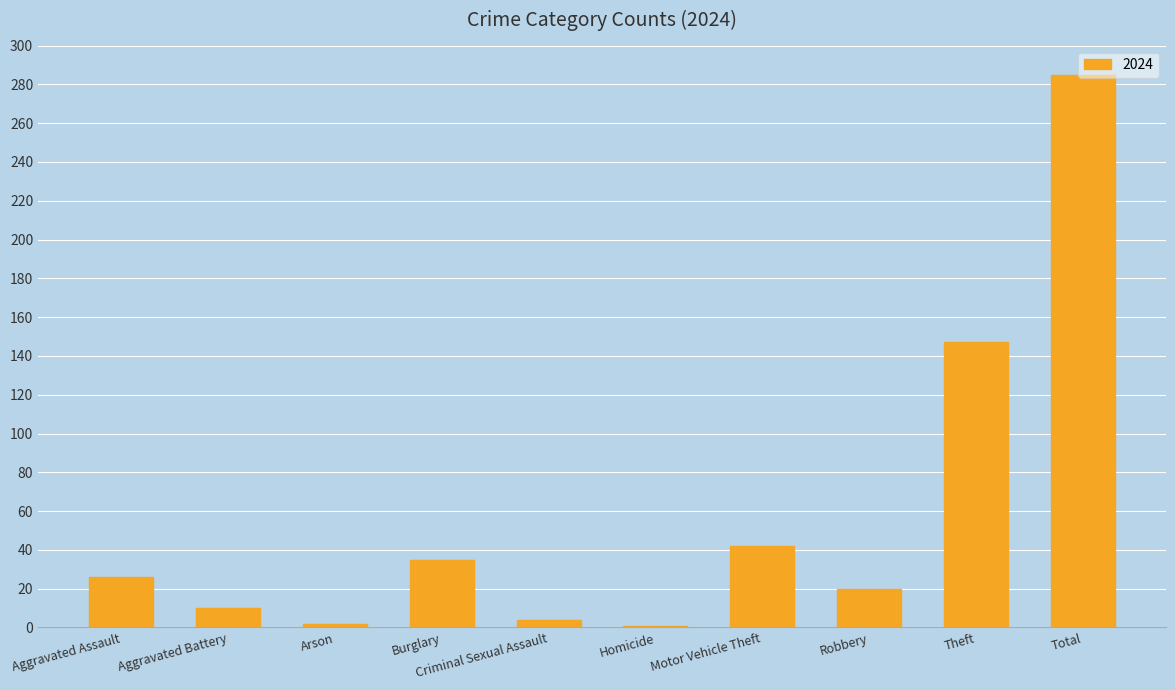

What is the sum of the values at Motor Vehicle Theft and Robbery?

62